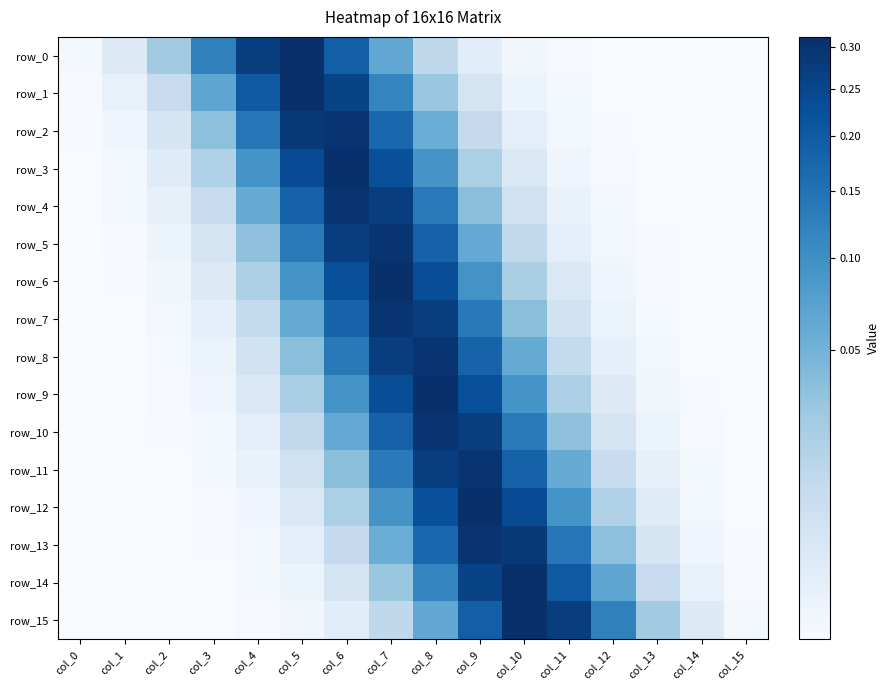

Count the number of data series in this chart.

16